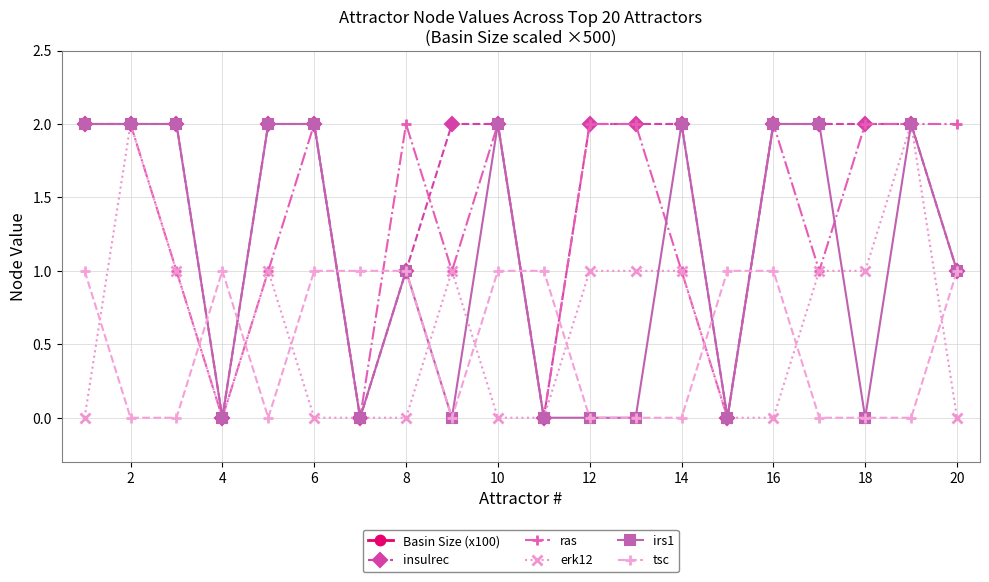

What is the approximate value of insulrec at 18?

2